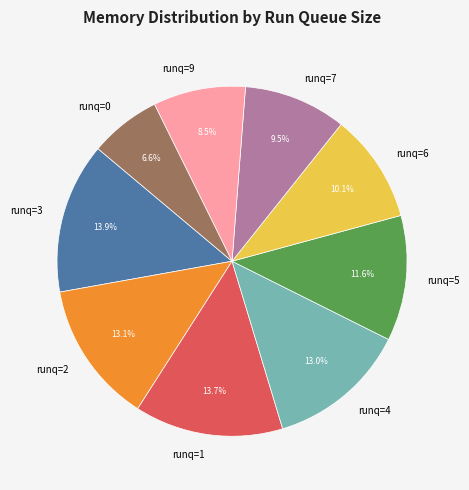

Does runq=2 account for over 50% of the chart?

No